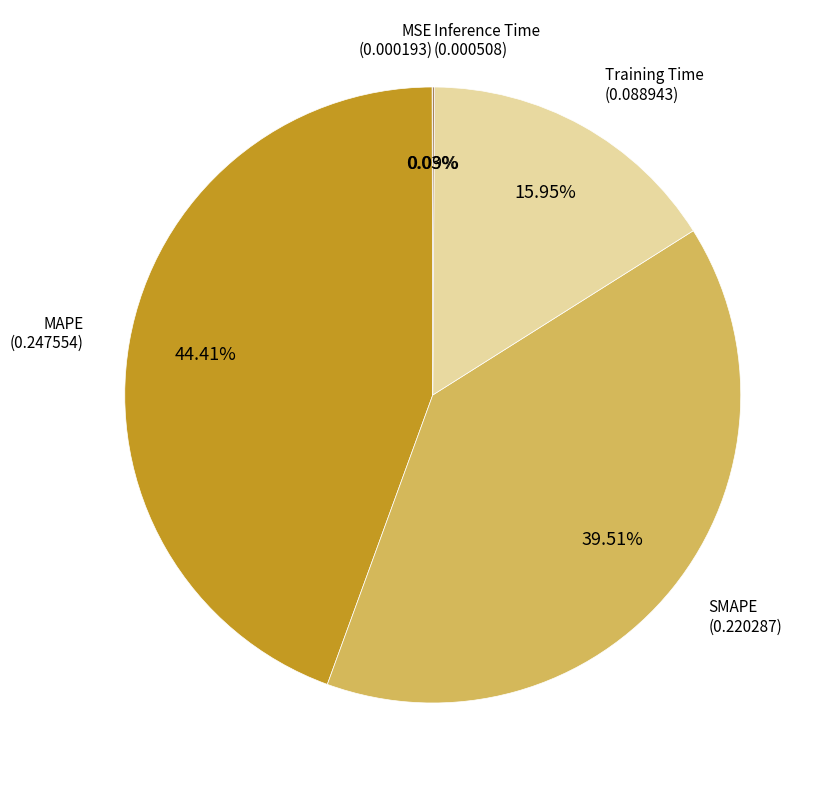

Is there any slice that represents more than half of the pie?

No